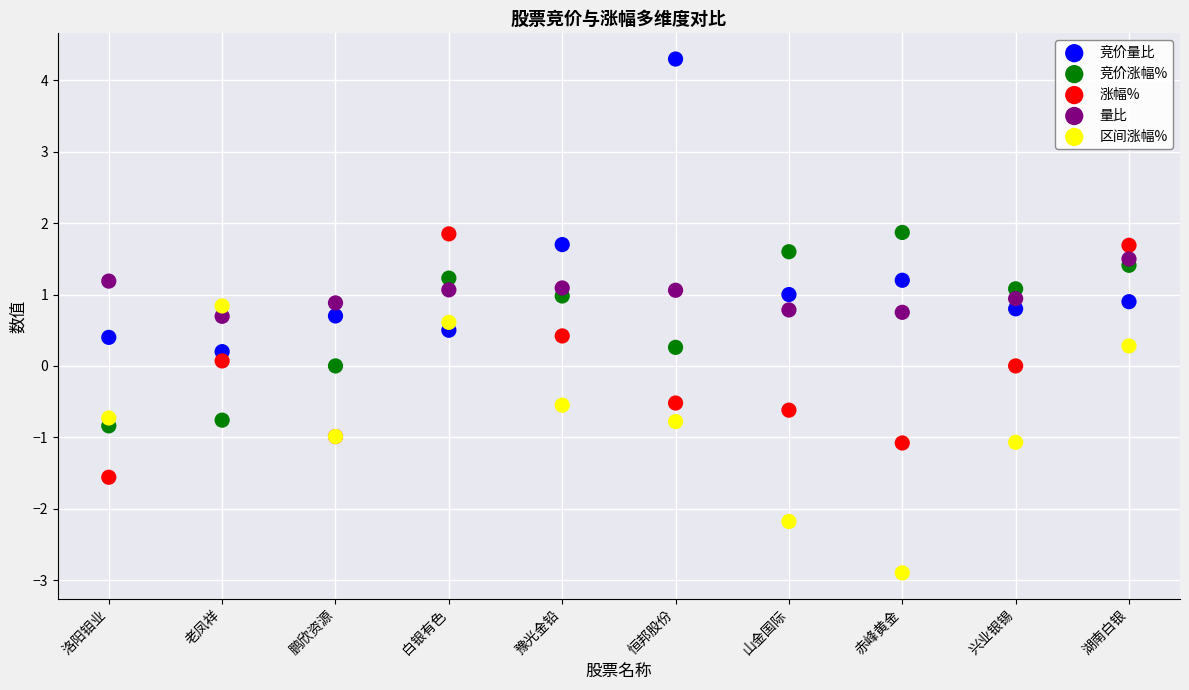

Which series has the widest spread of Y values?

竞价量比